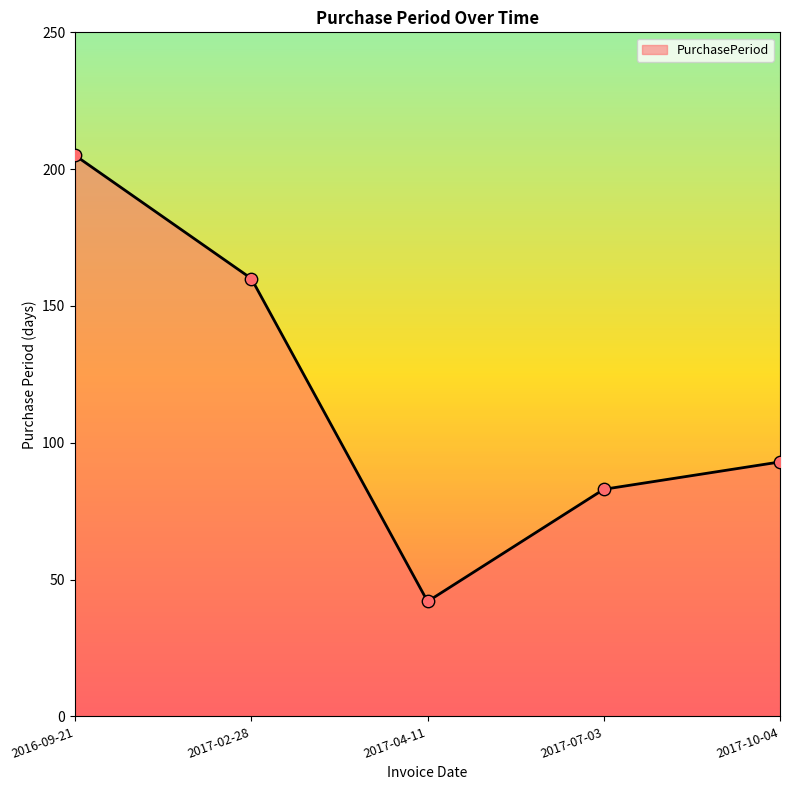

Between 2016-09-21 and 2017-07-03, which is larger?

2016-09-21